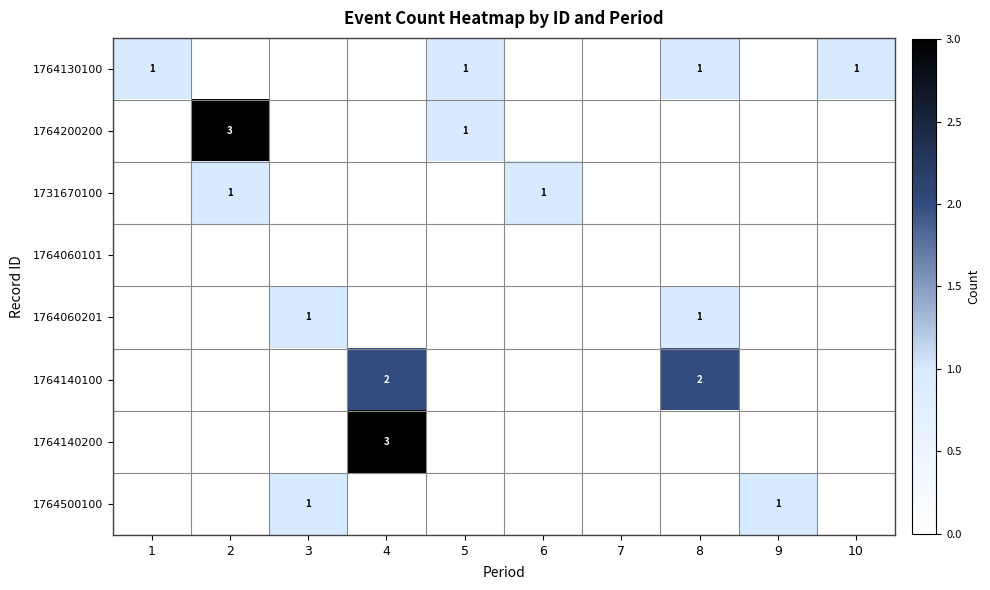

Which series has the largest range (max minus min)?

1764200200